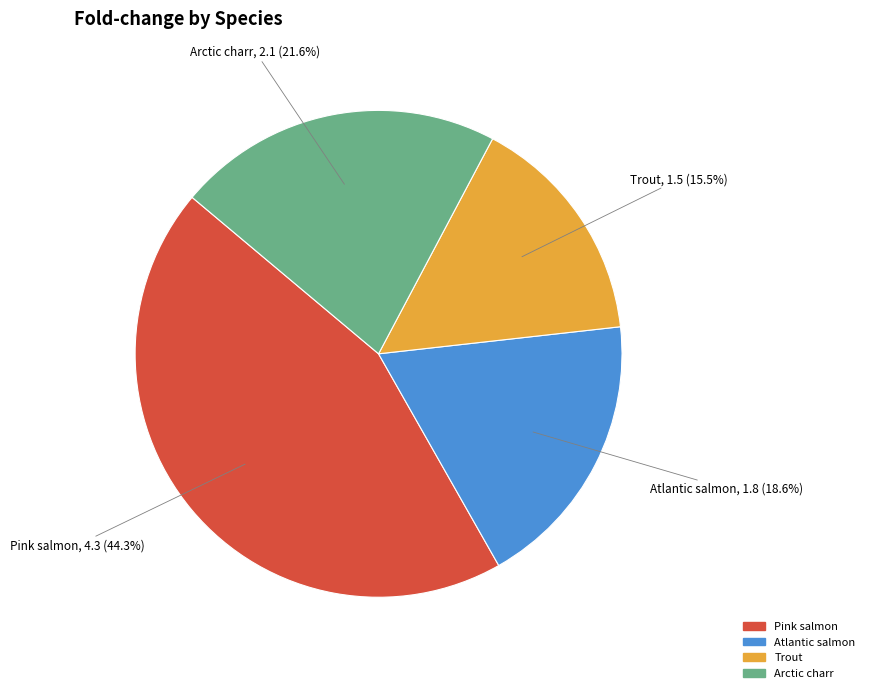

How many segments does this pie chart have?

4